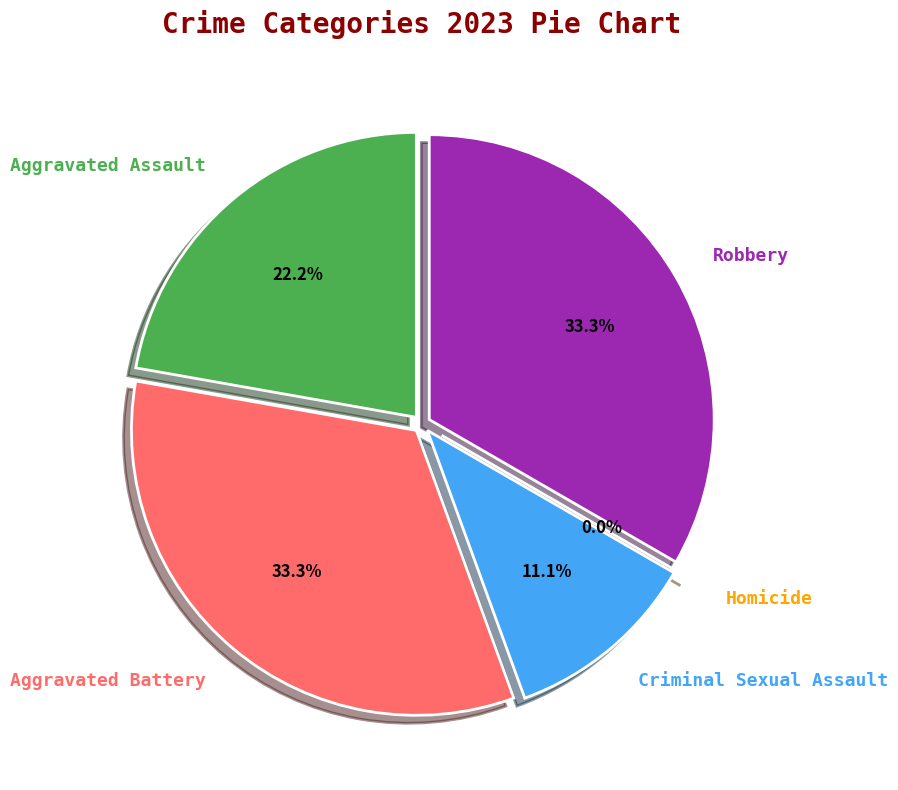

Is Criminal Sexual Assault the majority of the pie?

No